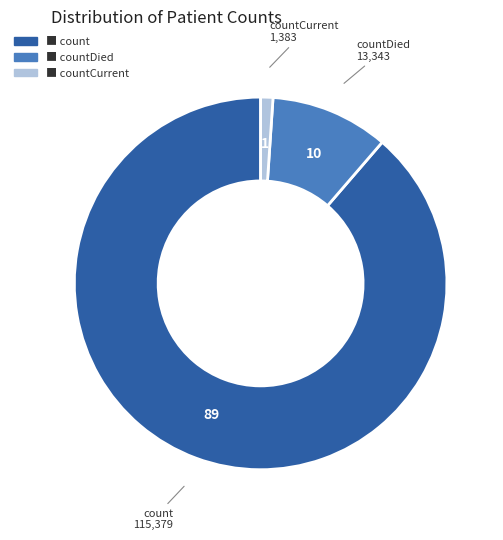

Is there a majority slice in this chart?

Yes